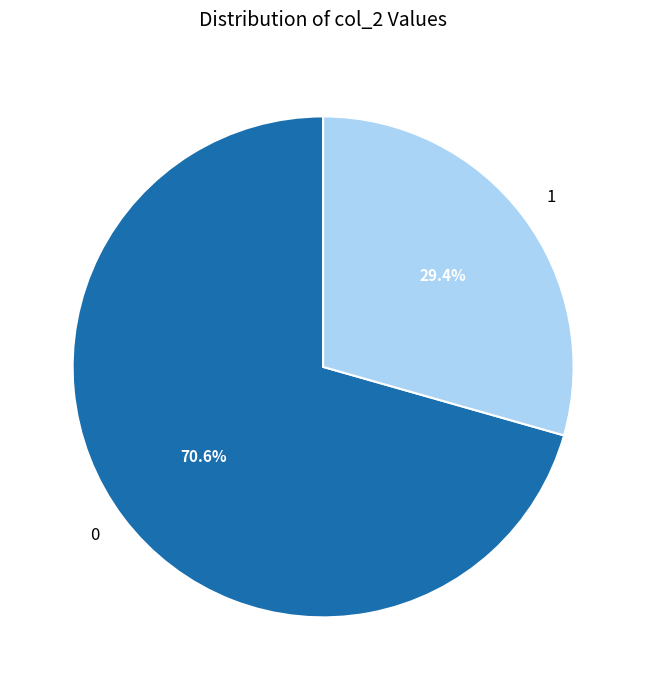

Is there a majority slice in this chart?

Yes